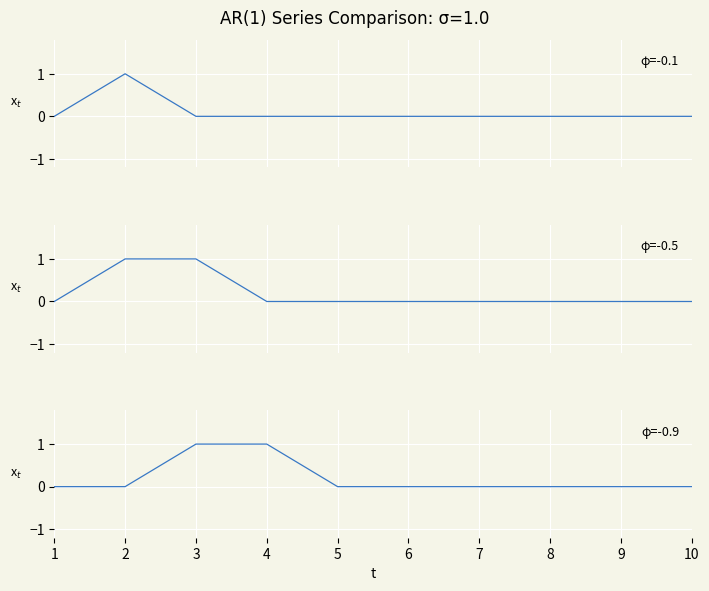

True or false: φ=-0.1 has more than 1 interior local peaks.

False